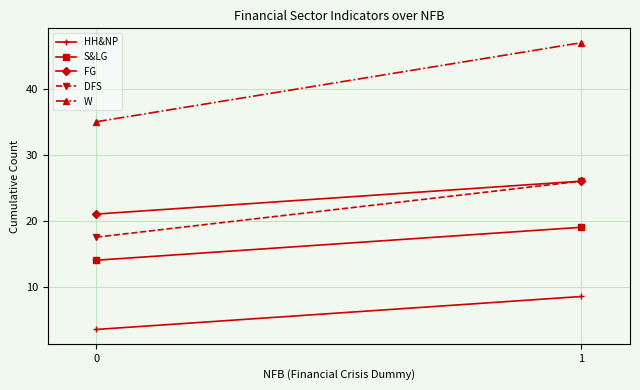

What are all the series names shown in the legend?

HH&NP, S&LG, FG, DFS, W